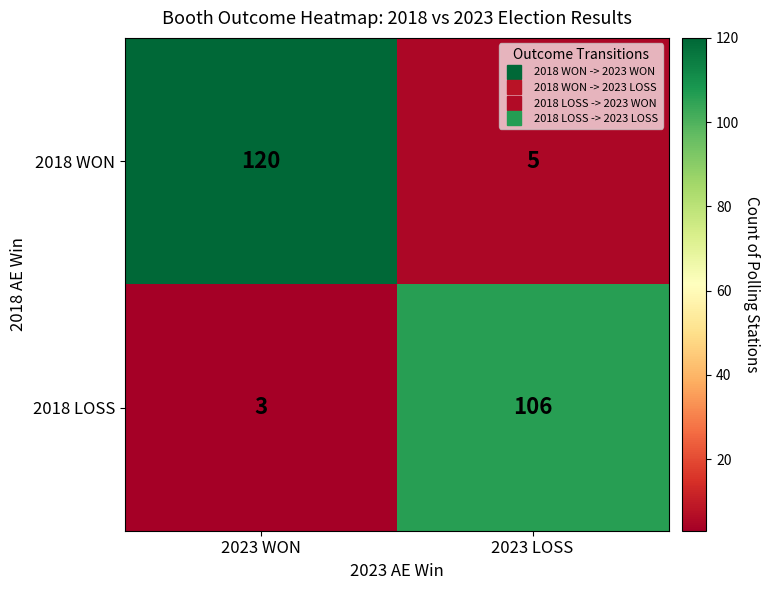

Which category has the highest value across all series?

2023 WON